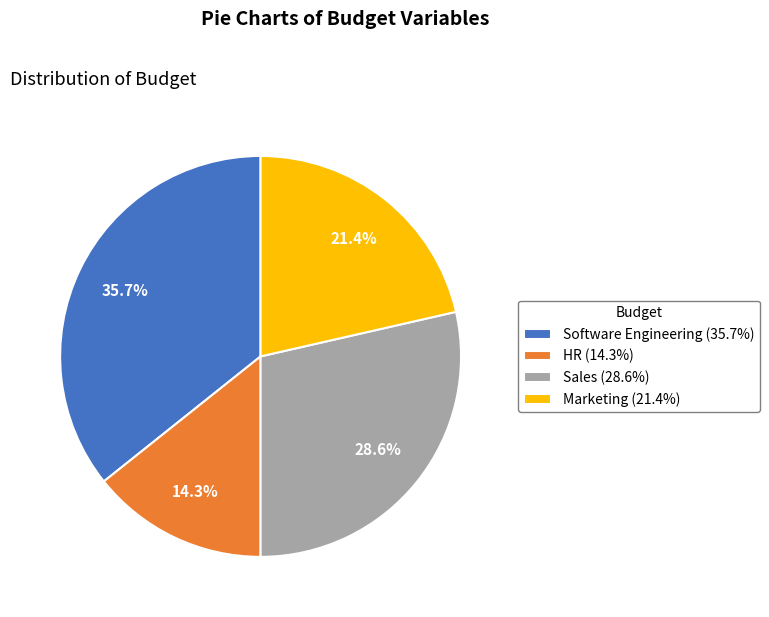

Approximately how many times larger is the value at Sales compared to HR?

2.0